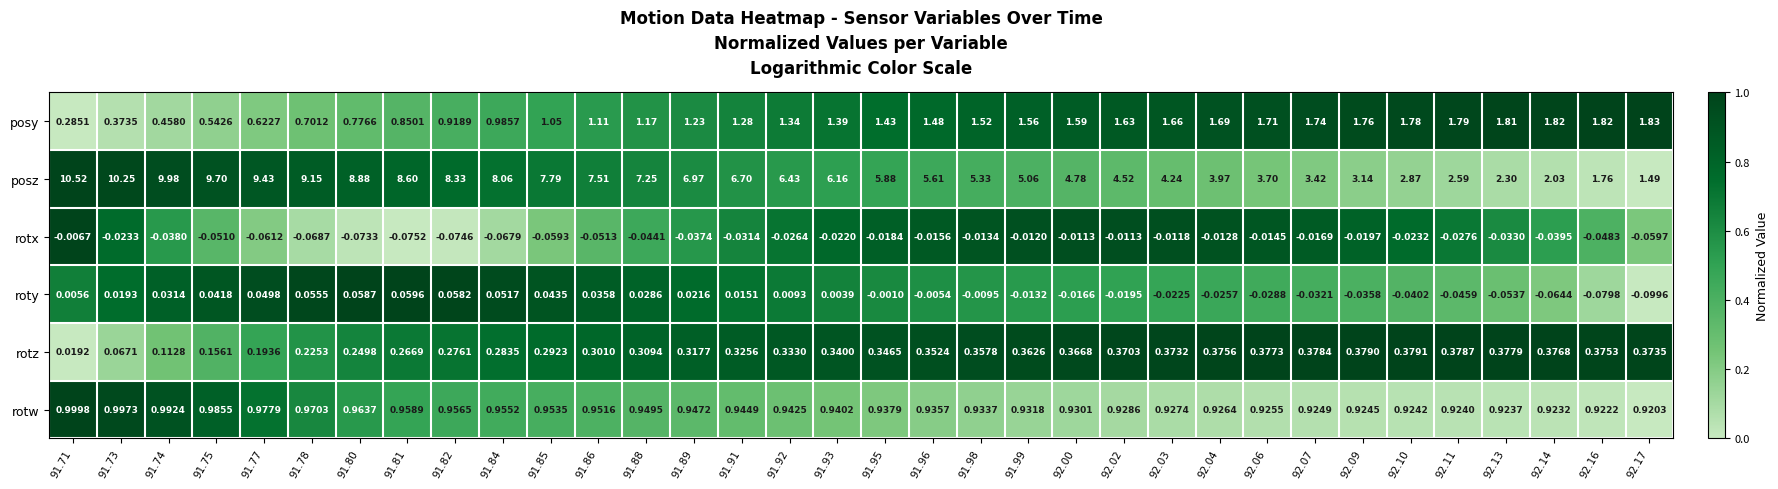

Between 91.89 and 91.95, which series saw the biggest shift?

posz